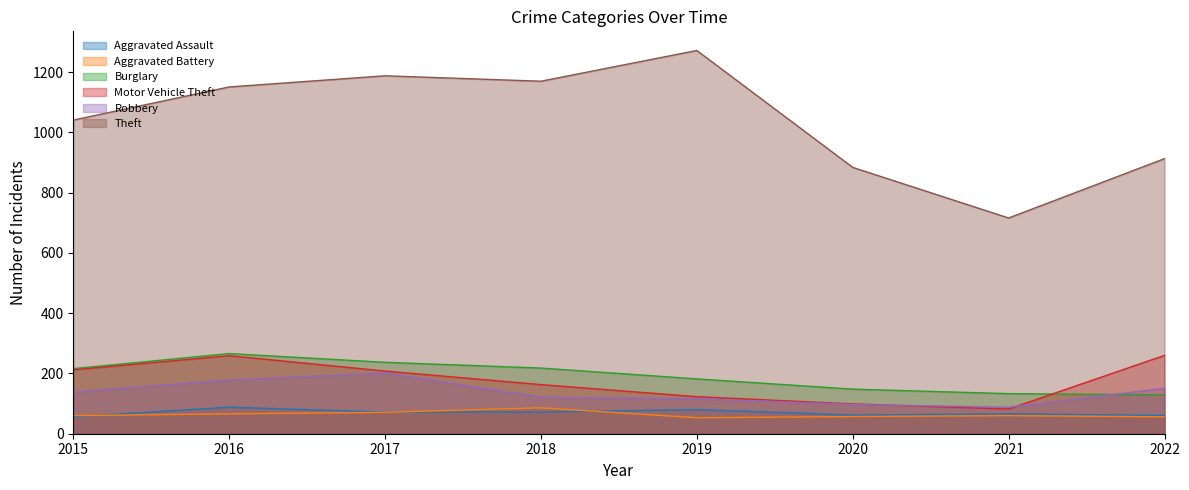

What are all the series names shown in the legend?

Aggravated Assault, Aggravated Battery, Burglary, Motor Vehicle Theft, Robbery, Theft